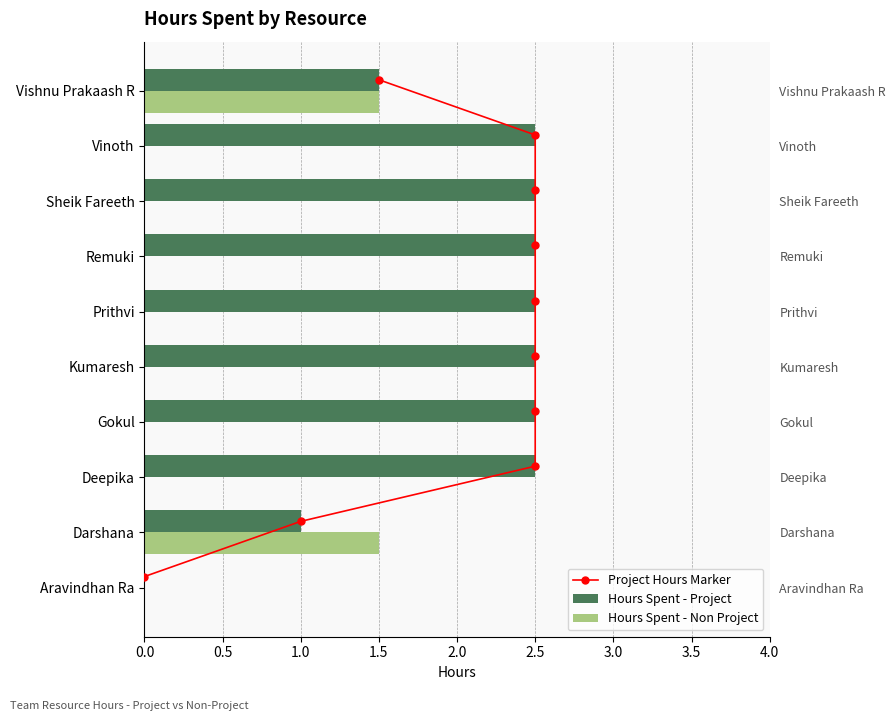

Rank the series by their average value, from lowest to highest.

Hours Spent - Non Project, Hours Spent - Project, Project Hours Marker